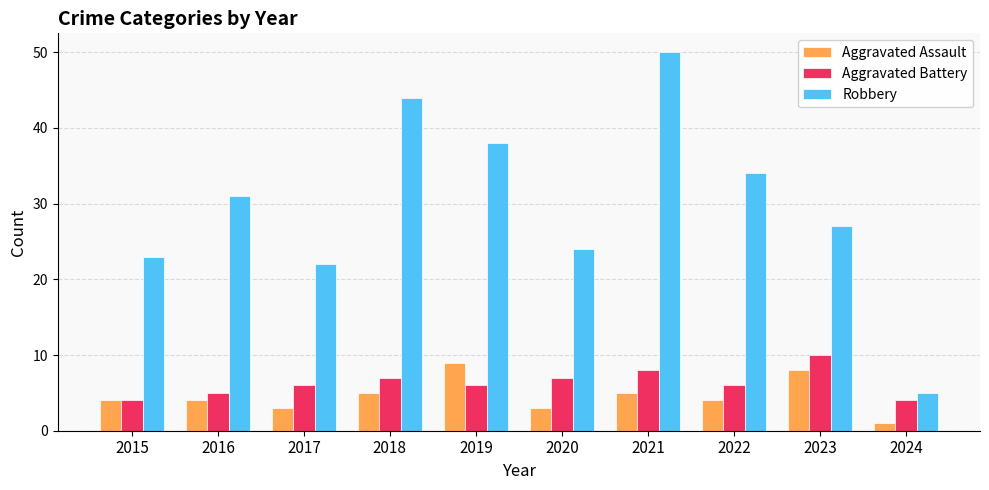

At which label does Aggravated Battery reach its peak?

2023